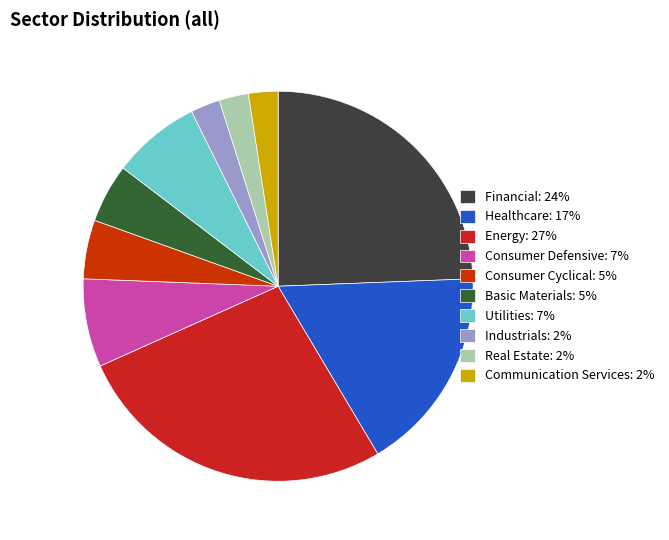

Is it true that Healthcare is 17% of the pie?

True